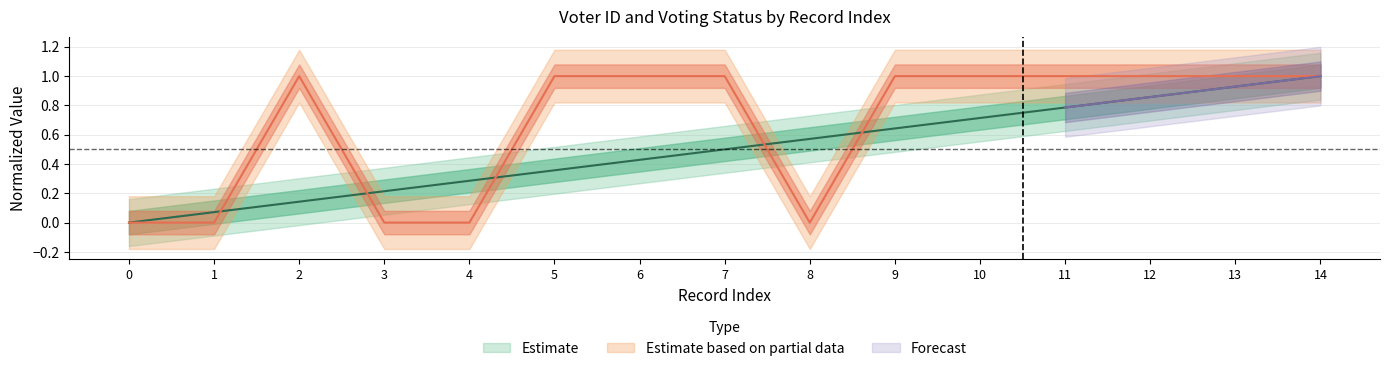

True or false: hasVoted has more than 0 interior local peaks.

True